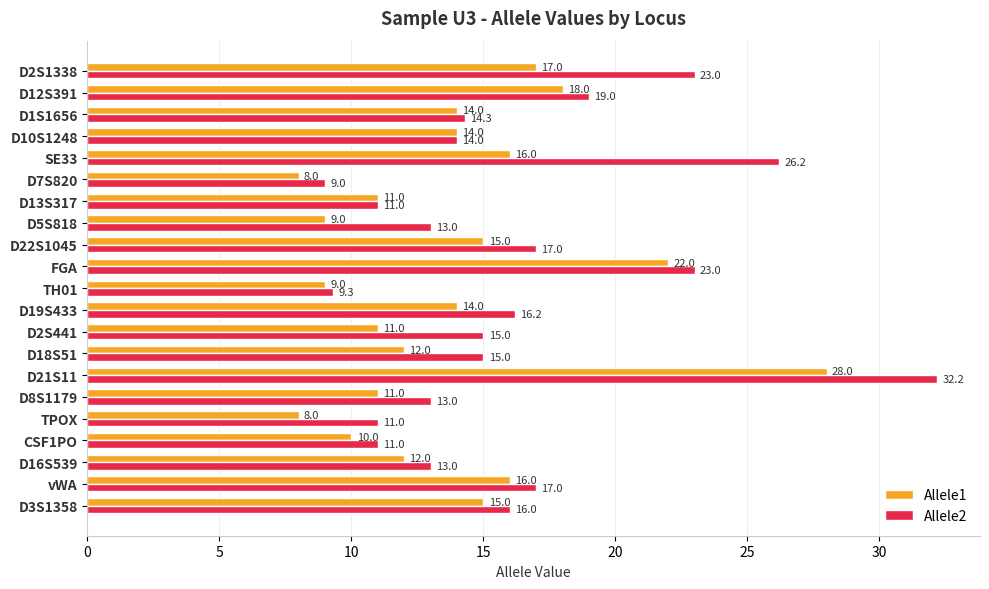

Where is Allele1 nearest to the value 18?

D12S391